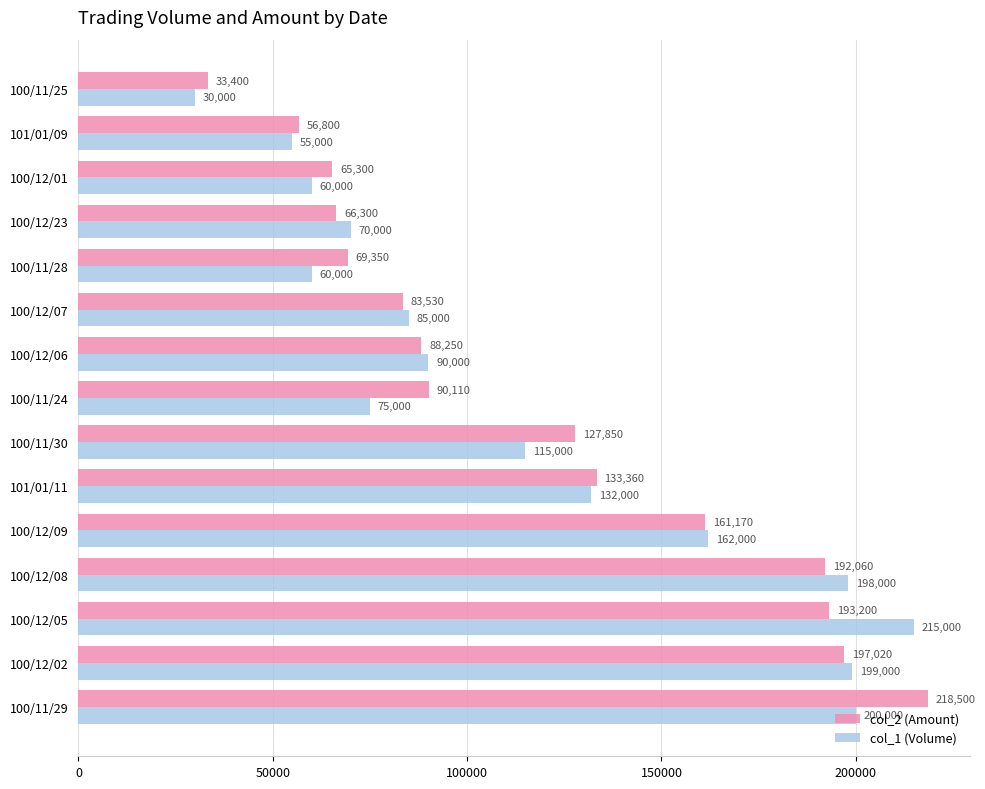

List the series in order of their peak value, lowest first.

col_1 (Volume), col_2 (Amount)